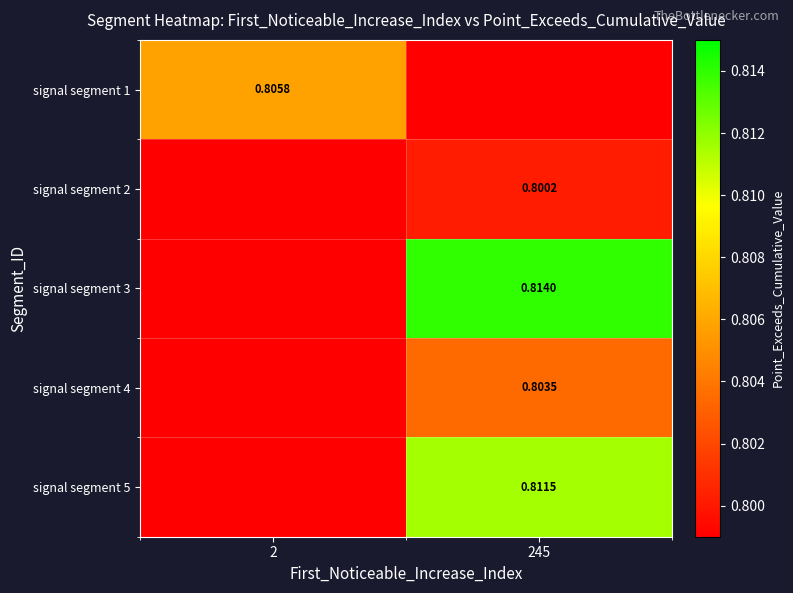

Rank the categories by signal segment 3 value from lowest to highest.

2, 245